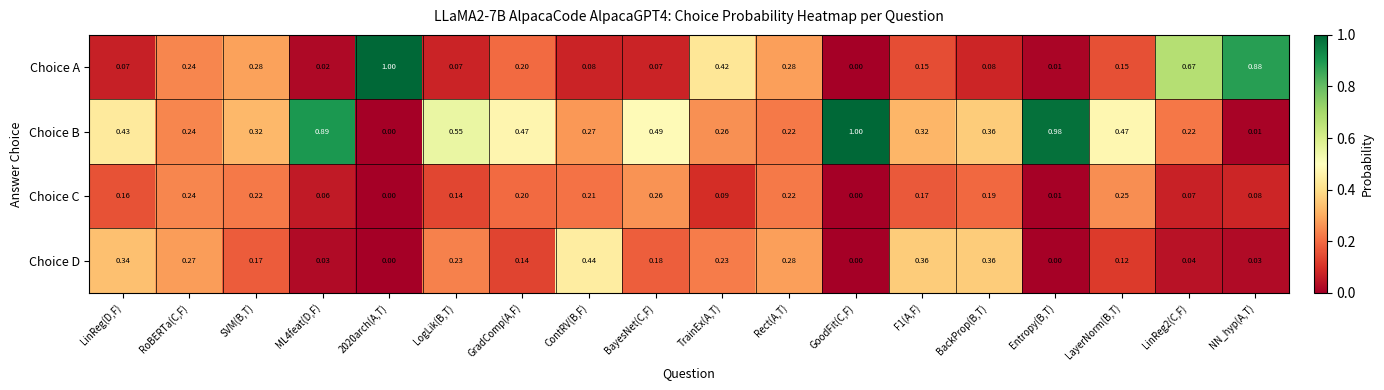

What is the greatest value displayed?

1.0